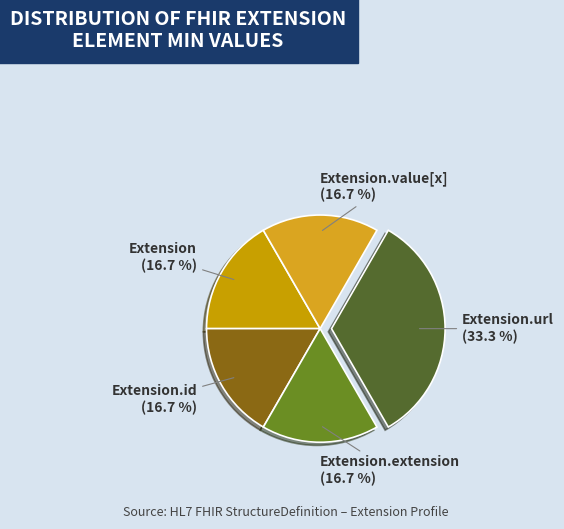

What is the largest slice in the pie chart?

Extension.url